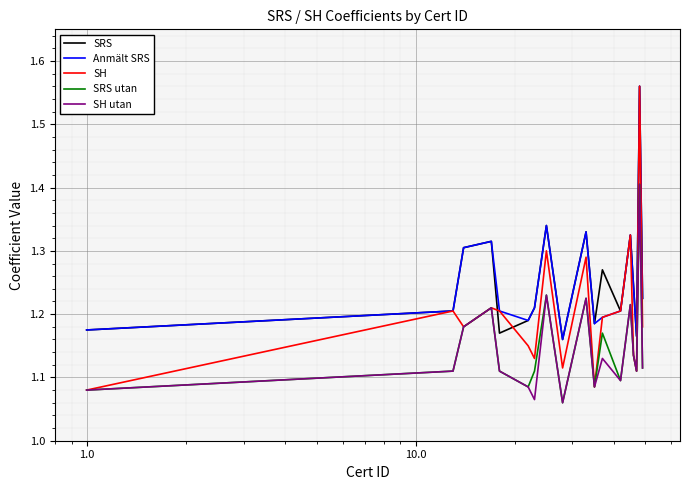

What is the highest value of the SRS utan series?

1.4